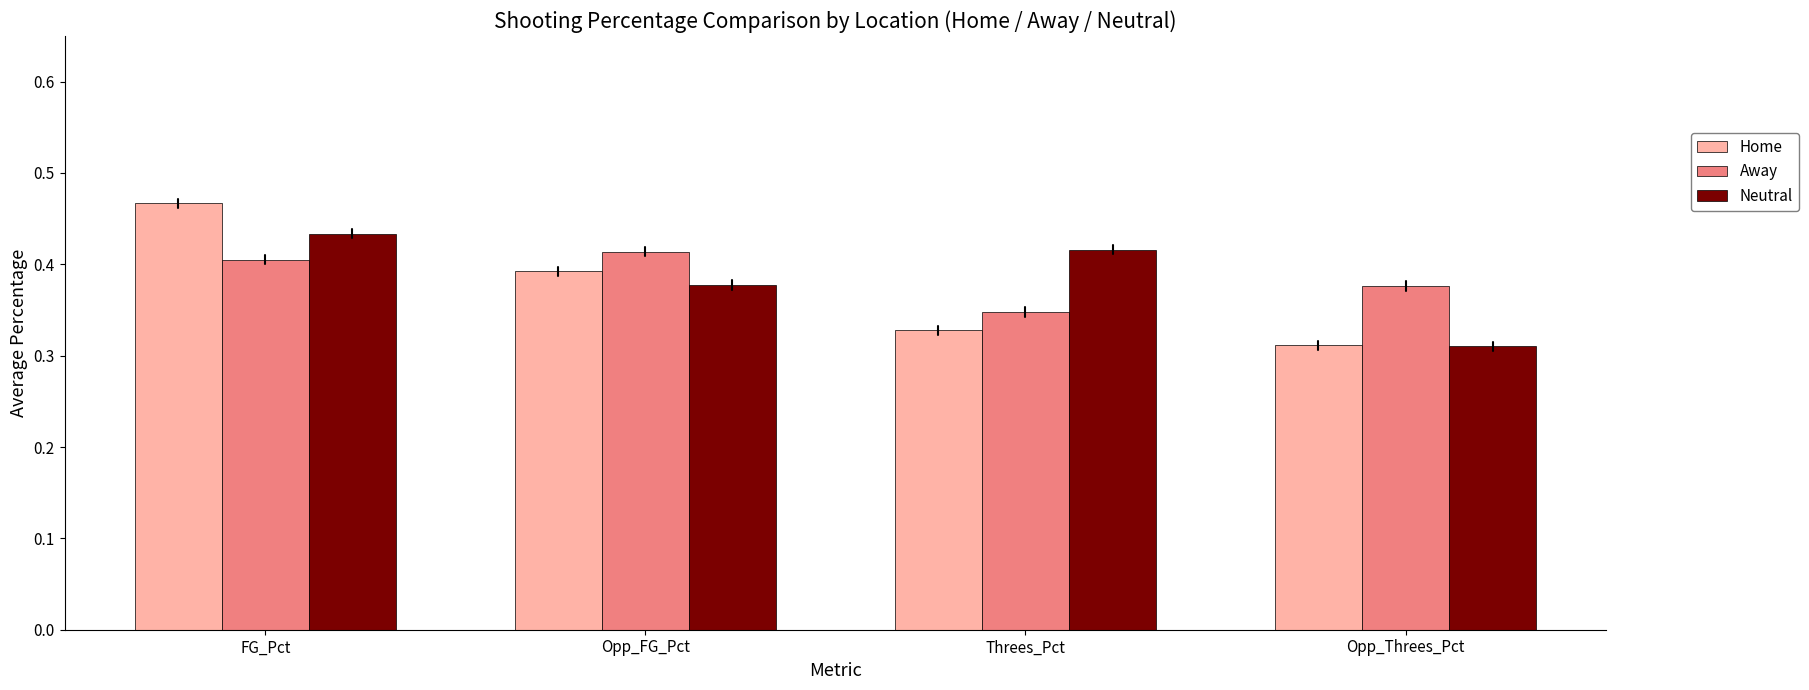

Rank the categories by Away value from lowest to highest.

Threes_Pct, Opp_Threes_Pct, FG_Pct, Opp_FG_Pct